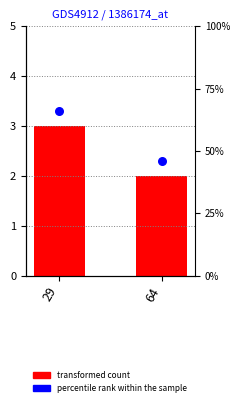

Which series contains the highest Y value?

percentile rank within the sample